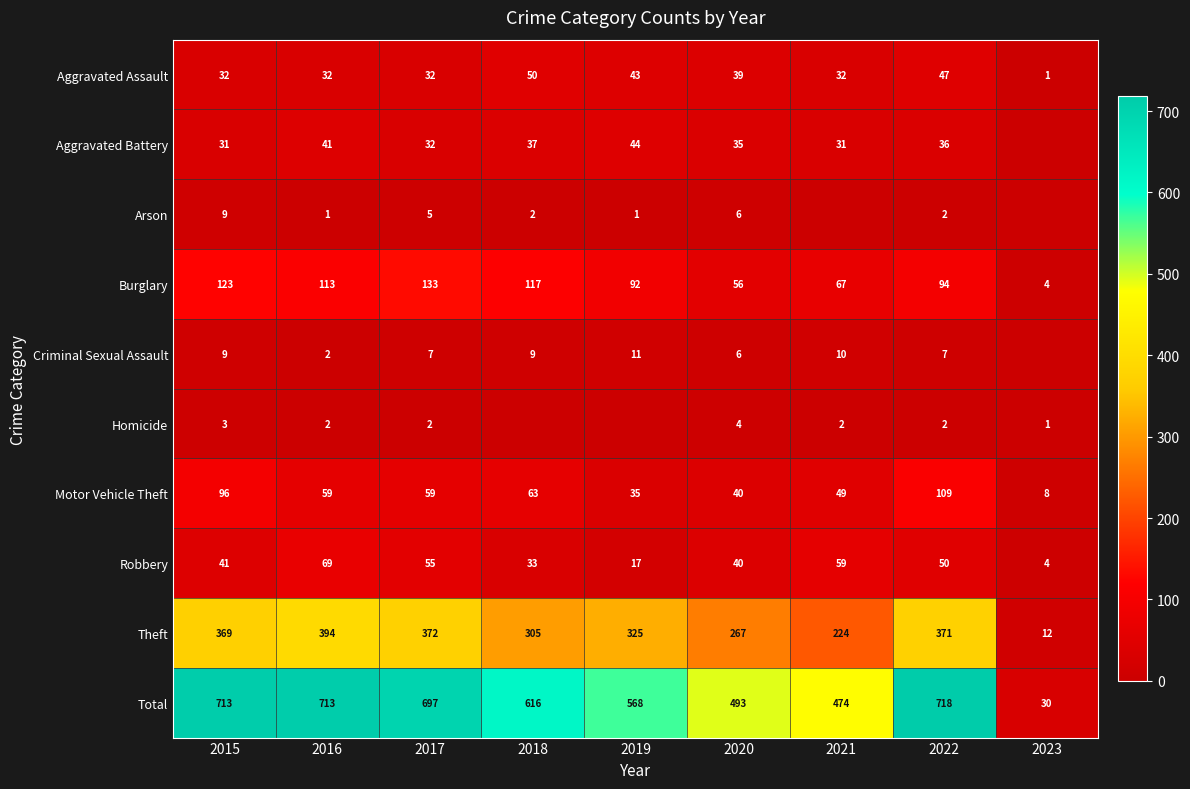

What is the total value across all series at 2019?

1136